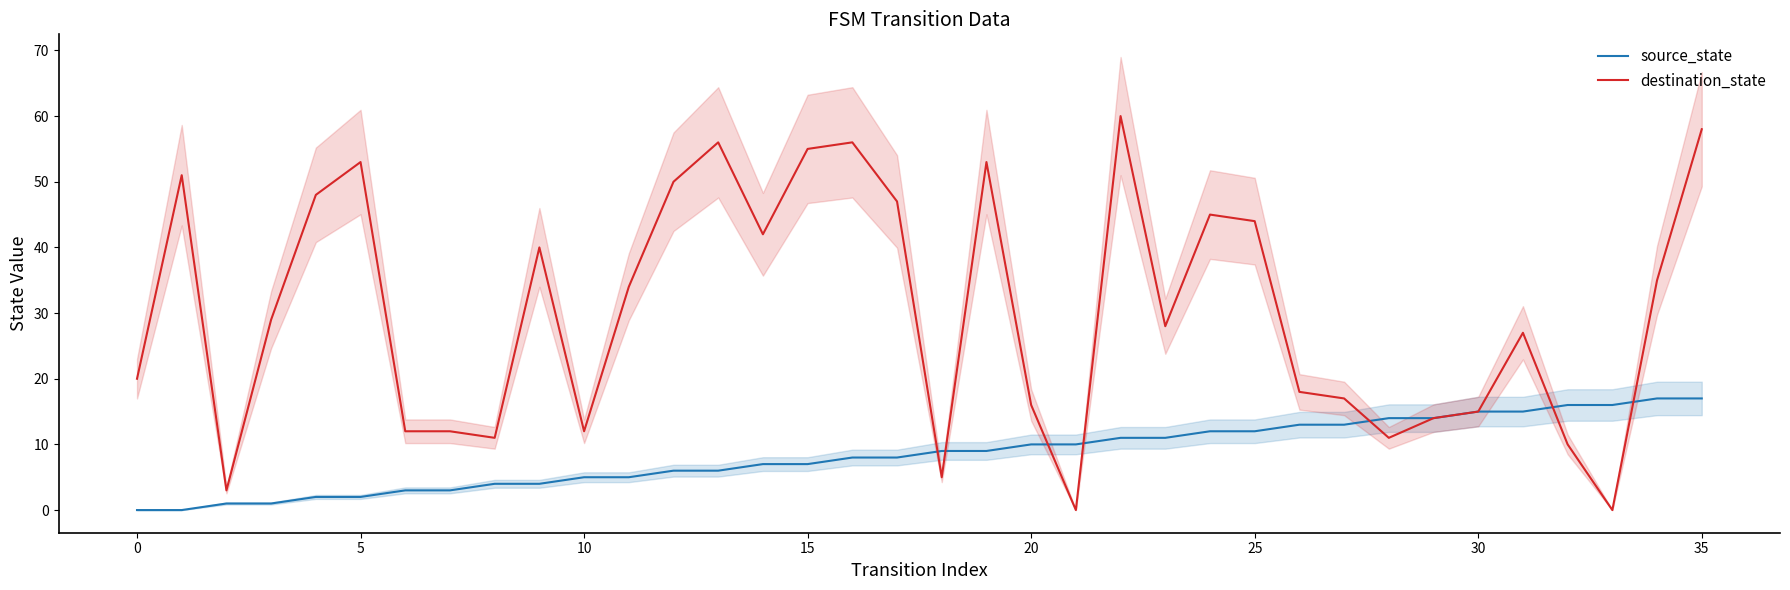

What are all the series names shown in the legend?

source_state, destination_state